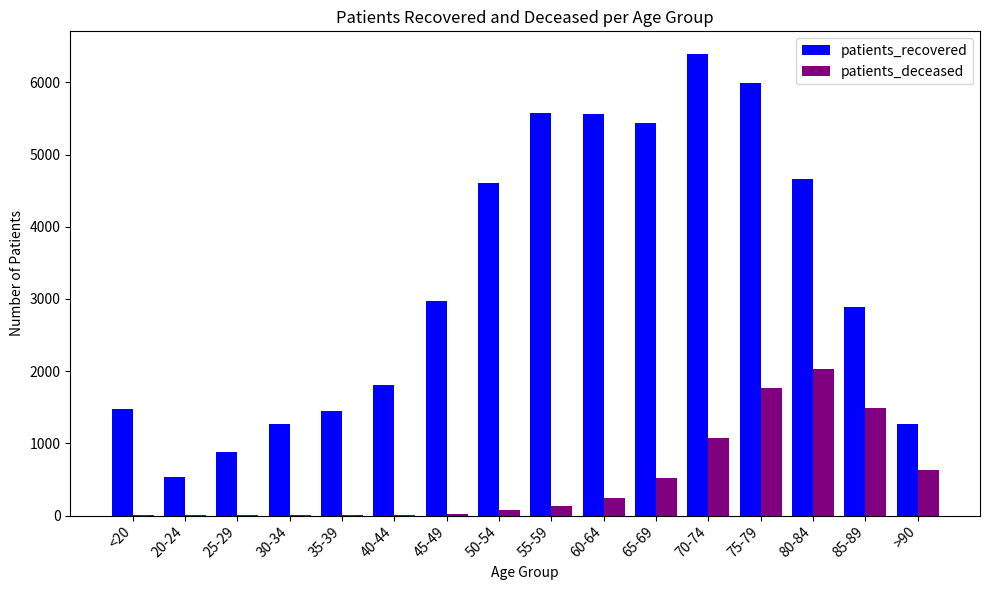

What are all the series names shown in the legend?

patients_recovered, patients_deceased